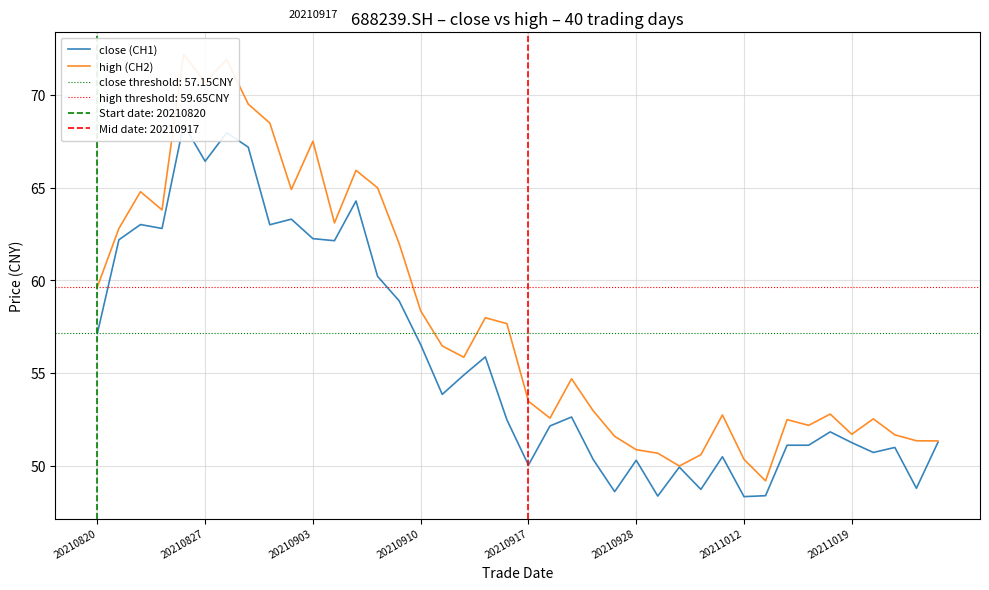

What is the highest value of the close (CH1) series?

68.4